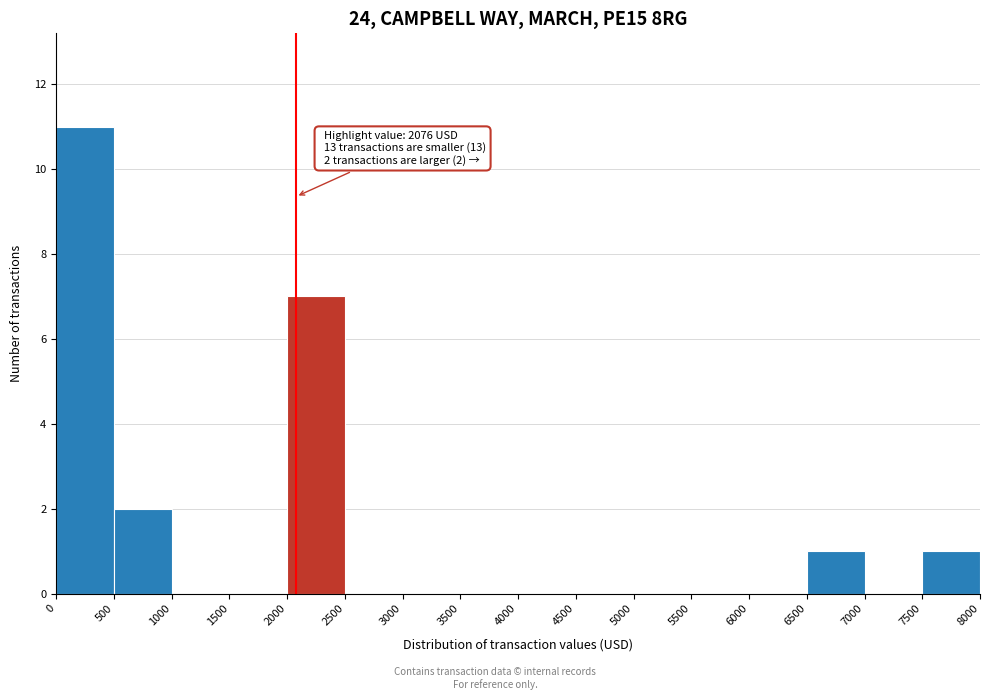

Over which range of the x-axis is the bar tallest?

0 to 500